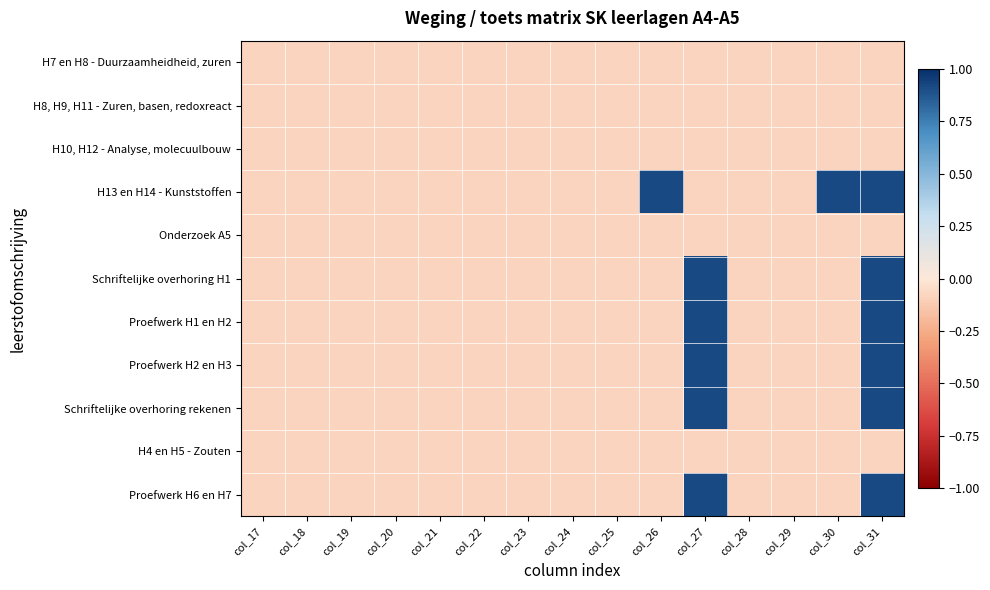

Reading left to right, transcribe all the data shown in this chart.

H7 en H8 - Duurzaamheidheid, zuren: col_17=-0.1	col_18=-0.1	col_19=-0.1	col_20=-0.1	col_21=-0.1	col_22=-0.1	col_23=-0.1	col_24=-0.1	col_25=-0.1	col_26=-0.1	col_27=-0.1	col_28=-0.1	col_29=-0.1	col_30=-0.1	col_31=-0.1
H8, H9, H11 - Zuren, basen, redoxreact: col_17=-0.1	col_18=-0.1	col_19=-0.1	col_20=-0.1	col_21=-0.1	col_22=-0.1	col_23=-0.1	col_24=-0.1	col_25=-0.1	col_26=-0.1	col_27=-0.1	col_28=-0.1	col_29=-0.1	col_30=-0.1	col_31=-0.1
H10, H12 - Analyse, molecuulbouw: col_17=-0.1	col_18=-0.1	col_19=-0.1	col_20=-0.1	col_21=-0.1	col_22=-0.1	col_23=-0.1	col_24=-0.1	col_25=-0.1	col_26=-0.1	col_27=-0.1	col_28=-0.1	col_29=-0.1	col_30=-0.1	col_31=-0.1
H13 en H14 - Kunststoffen: col_17=-0.1	col_18=-0.1	col_19=-0.1	col_20=-0.1	col_21=-0.1	col_22=-0.1	col_23=-0.1	col_24=-0.1	col_25=-0.1	col_26=0.9	col_27=-0.1	col_28=-0.1	col_29=-0.1	col_30=0.9	col_31=0.9
Onderzoek A5: col_17=-0.1	col_18=-0.1	col_19=-0.1	col_20=-0.1	col_21=-0.1	col_22=-0.1	col_23=-0.1	col_24=-0.1	col_25=-0.1	col_26=-0.1	col_27=-0.1	col_28=-0.1	col_29=-0.1	col_30=-0.1	col_31=-0.1
Schriftelijke overhoring H1: col_17=-0.1	col_18=-0.1	col_19=-0.1	col_20=-0.1	col_21=-0.1	col_22=-0.1	col_23=-0.1	col_24=-0.1	col_25=-0.1	col_26=-0.1	col_27=0.9	col_28=-0.1	col_29=-0.1	col_30=-0.1	col_31=0.9
Proefwerk H1 en H2: col_17=-0.1	col_18=-0.1	col_19=-0.1	col_20=-0.1	col_21=-0.1	col_22=-0.1	col_23=-0.1	col_24=-0.1	col_25=-0.1	col_26=-0.1	col_27=0.9	col_28=-0.1	col_29=-0.1	col_30=-0.1	col_31=0.9
Proefwerk H2 en H3: col_17=-0.1	col_18=-0.1	col_19=-0.1	col_20=-0.1	col_21=-0.1	col_22=-0.1	col_23=-0.1	col_24=-0.1	col_25=-0.1	col_26=-0.1	col_27=0.9	col_28=-0.1	col_29=-0.1	col_30=-0.1	col_31=0.9
Schriftelijke overhoring rekenen: col_17=-0.1	col_18=-0.1	col_19=-0.1	col_20=-0.1	col_21=-0.1	col_22=-0.1	col_23=-0.1	col_24=-0.1	col_25=-0.1	col_26=-0.1	col_27=0.9	col_28=-0.1	col_29=-0.1	col_30=-0.1	col_31=0.9
H4 en H5 - Zouten: col_17=-0.1	col_18=-0.1	col_19=-0.1	col_20=-0.1	col_21=-0.1	col_22=-0.1	col_23=-0.1	col_24=-0.1	col_25=-0.1	col_26=-0.1	col_27=-0.1	col_28=-0.1	col_29=-0.1	col_30=-0.1	col_31=-0.1
Proefwerk H6 en H7: col_17=-0.1	col_18=-0.1	col_19=-0.1	col_20=-0.1	col_21=-0.1	col_22=-0.1	col_23=-0.1	col_24=-0.1	col_25=-0.1	col_26=-0.1	col_27=0.9	col_28=-0.1	col_29=-0.1	col_30=-0.1	col_31=0.9